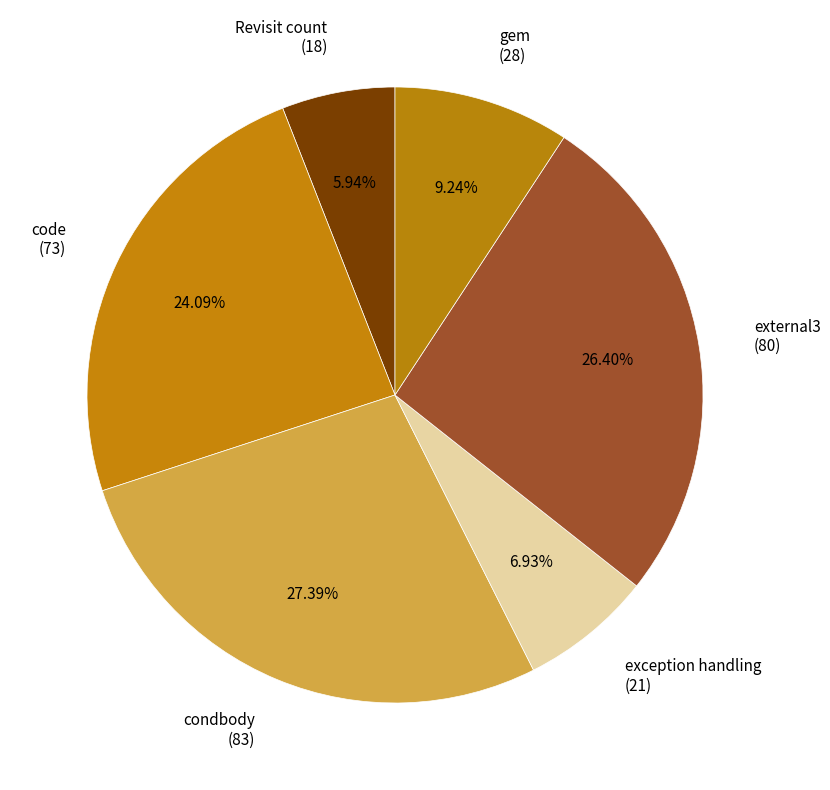

Which slice is the largest?

condbody (83)